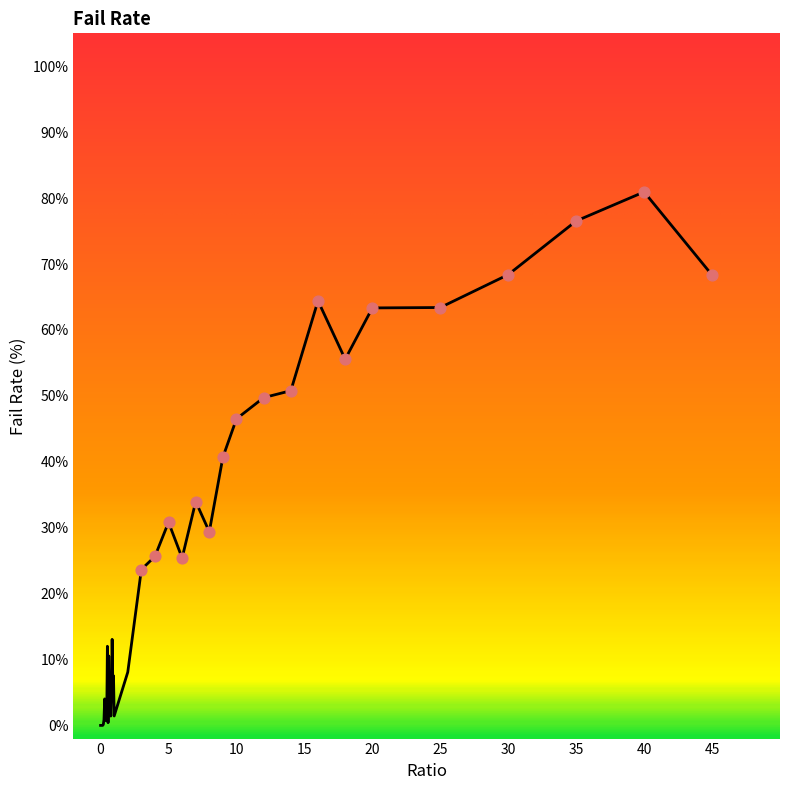

What is the maximum value shown in the chart?

80.9